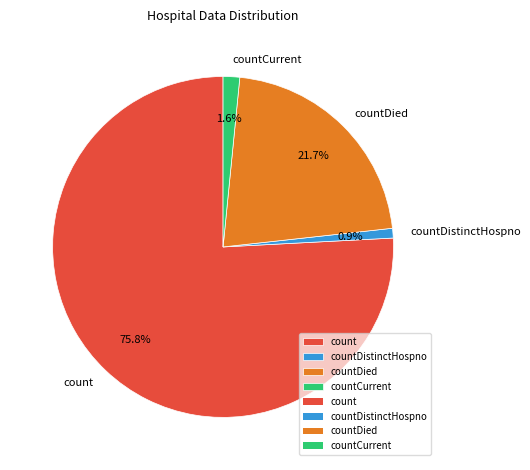

Rank the categories by value from highest to lowest.

count, countDied, countCurrent, countDistinctHospno